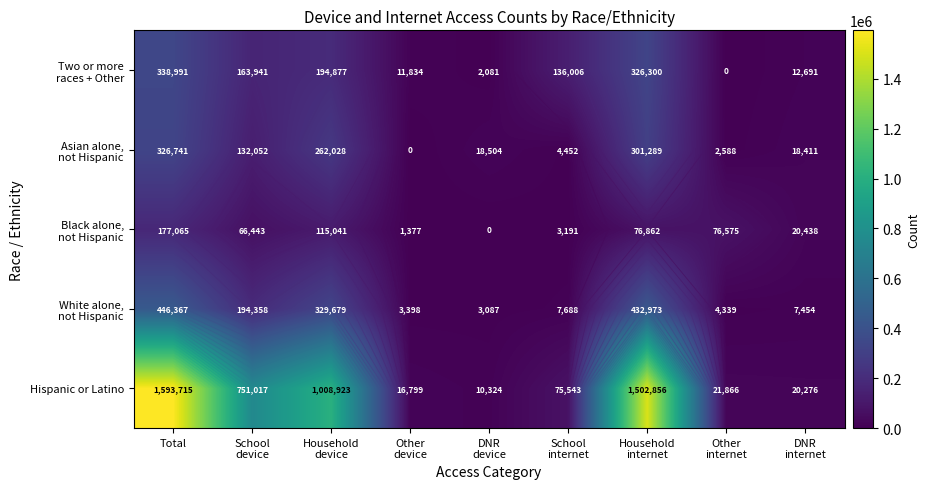

What is the spread (max minus min) of values at Total?

1416650